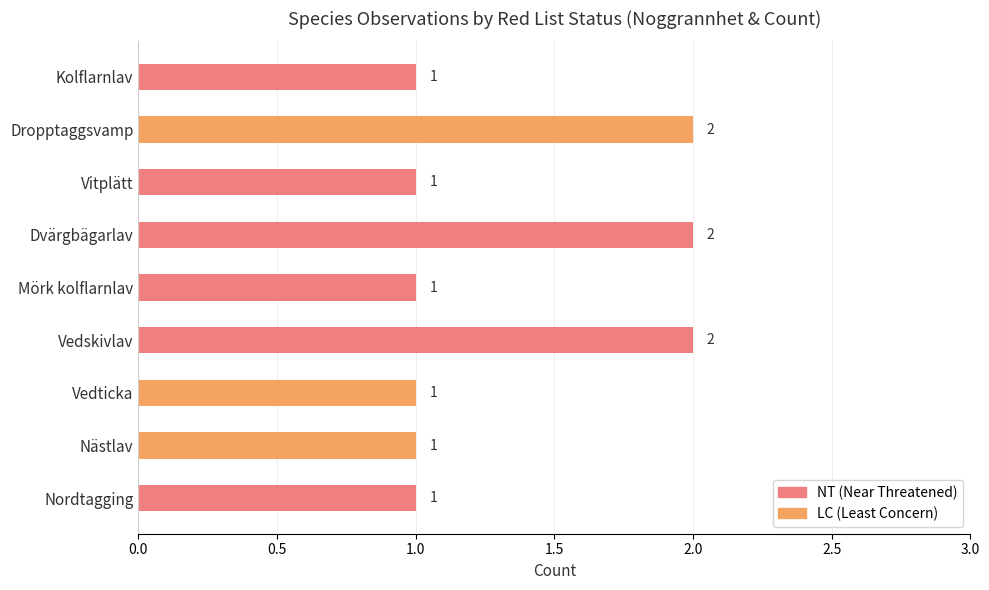

At how many categories does at least one series exceed 0?

9